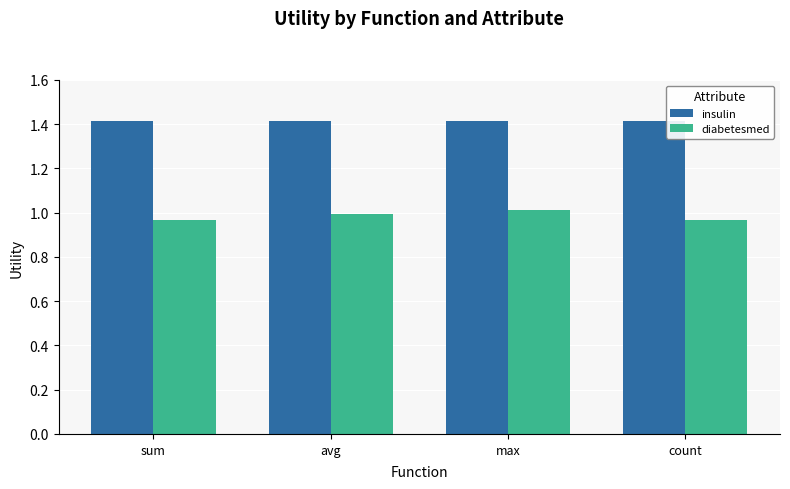

What value does the insulin series have at avg?

1.4